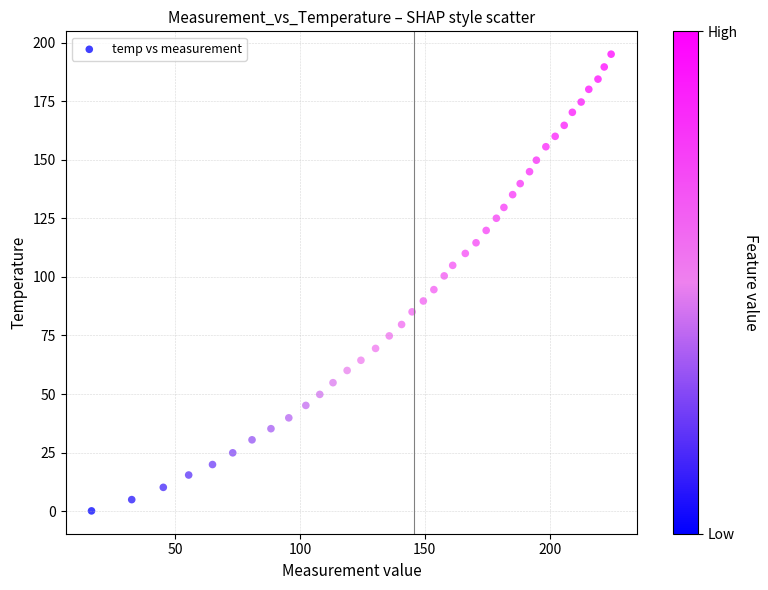

What is the range of Y values (max minus min)?

194.9